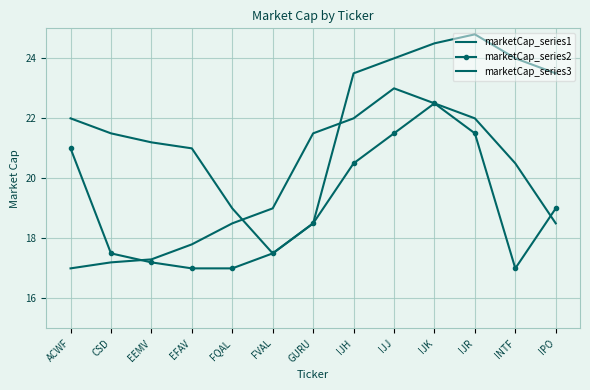

Reading left to right, list all the values displayed in this chart.

marketCap_series1: ACWF=22.0	CSD=21.5	EEMV=21.2	EFAV=21.0	FQAL=19.0	FVAL=17.5	GURU=18.5	IJH=23.5	IJJ=24.0	IJK=24.5	IJR=24.8	INTF=24.0	IPO=23.5
marketCap_series2: ACWF=21.0	CSD=17.5	EEMV=17.2	EFAV=17.0	FQAL=17.0	FVAL=17.5	GURU=18.5	IJH=20.5	IJJ=21.5	IJK=22.5	IJR=21.5	INTF=17.0	IPO=19.0
marketCap_series3: ACWF=17.0	CSD=17.2	EEMV=17.3	EFAV=17.8	FQAL=18.5	FVAL=19.0	GURU=21.5	IJH=22.0	IJJ=23.0	IJK=22.5	IJR=22.0	INTF=20.5	IPO=18.5